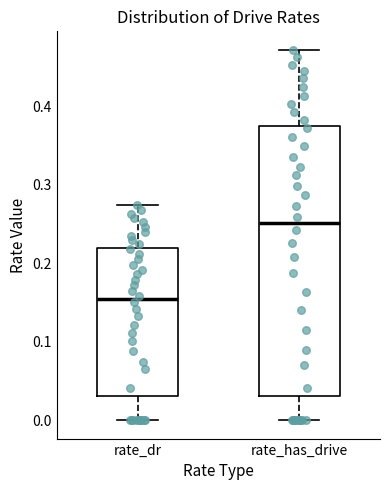

Reading left to right, read every box against the y-axis: the position of its median line, the range the box covers, and the ends of its whiskers. The values are not printed on the chart, so give them approximately, as read against the axis.

rate_dr: median 0.15, box 0.03 to 0.22, whiskers 0.00 to 0.27
rate_has_drive: median 0.25, box 0.03 to 0.38, whiskers 0.00 to 0.47